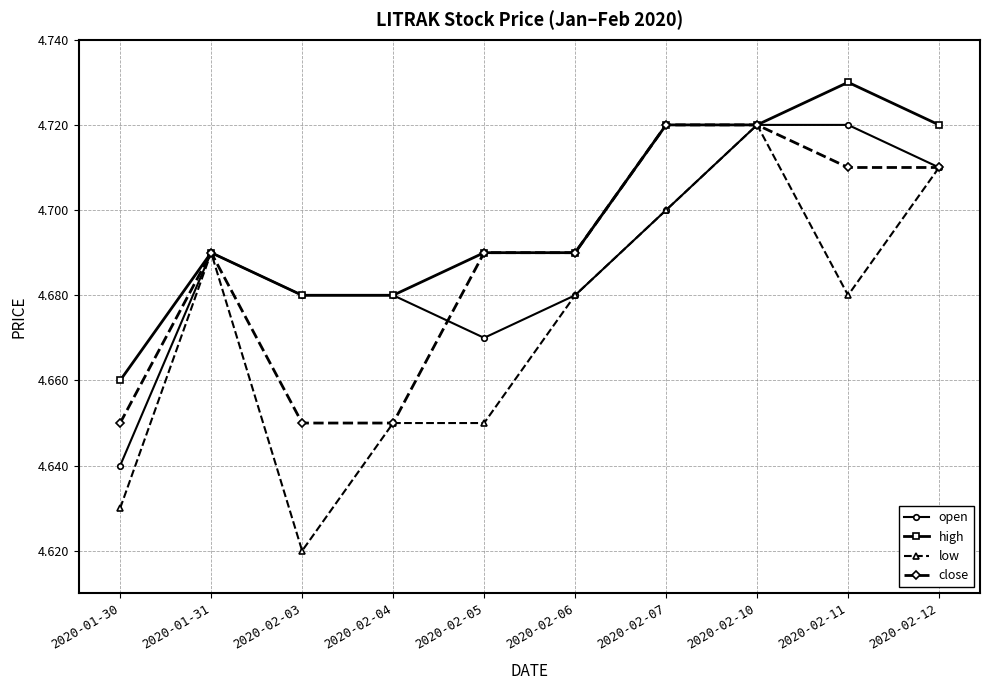

What position from the right is 2020-02-11?

2